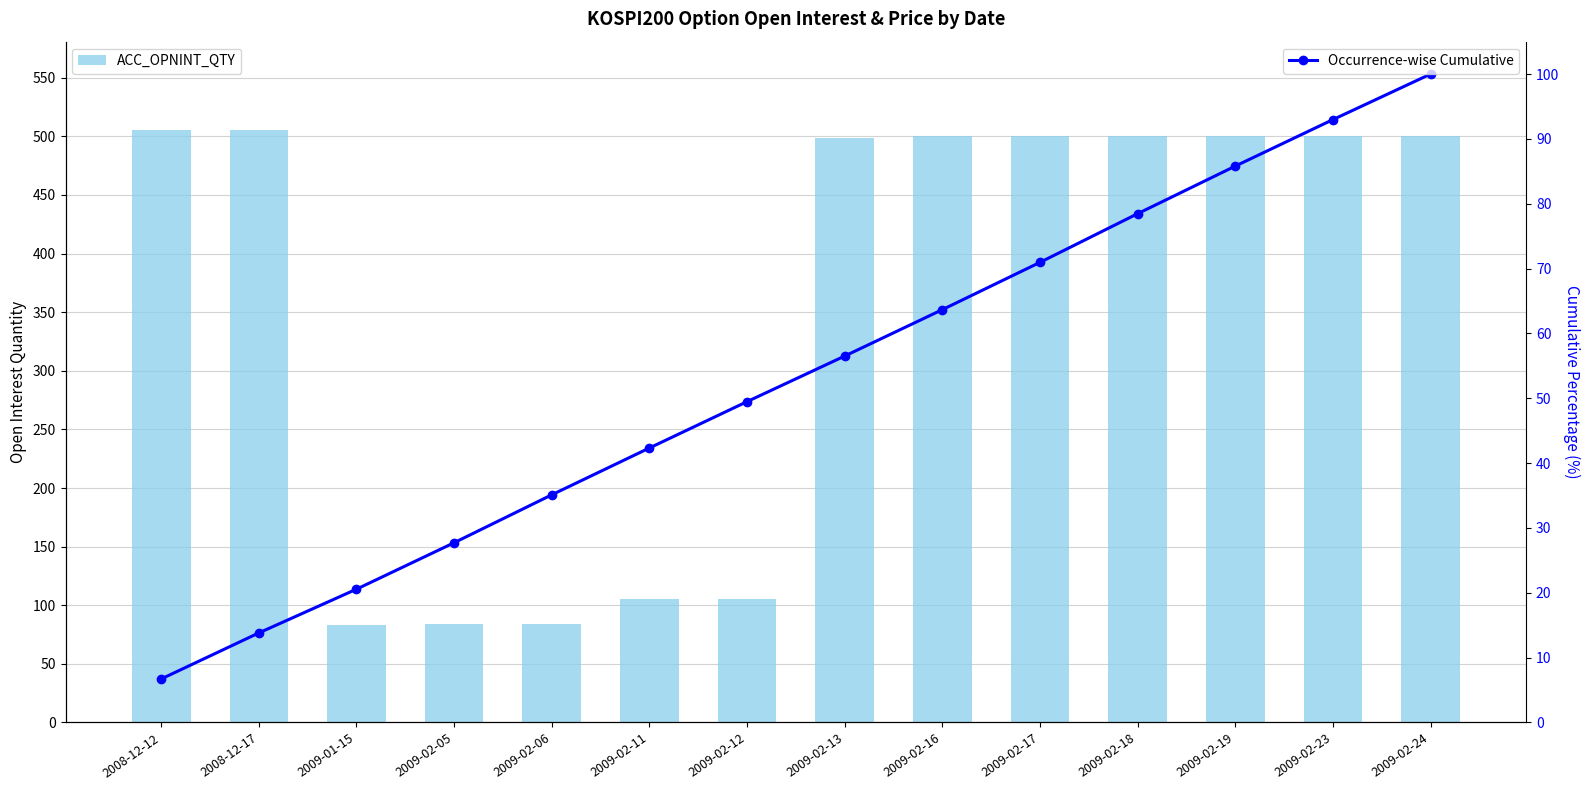

Which category has the highest value across all series?

2008-12-12